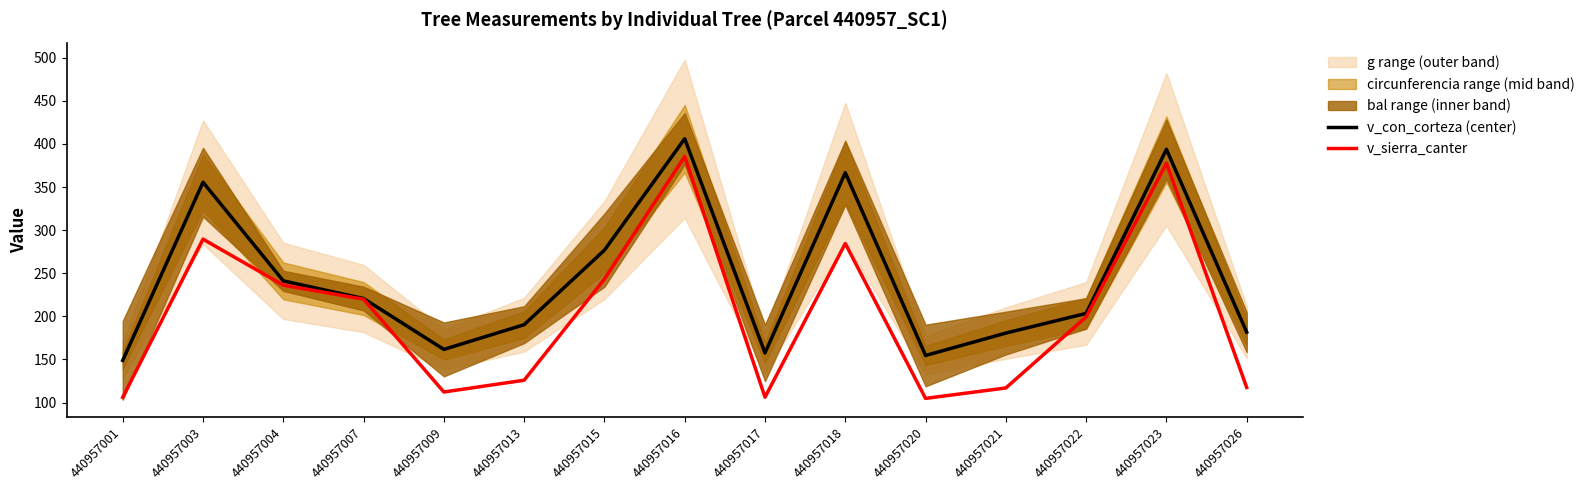

Does the chart display data point markers on the line(s)?

No